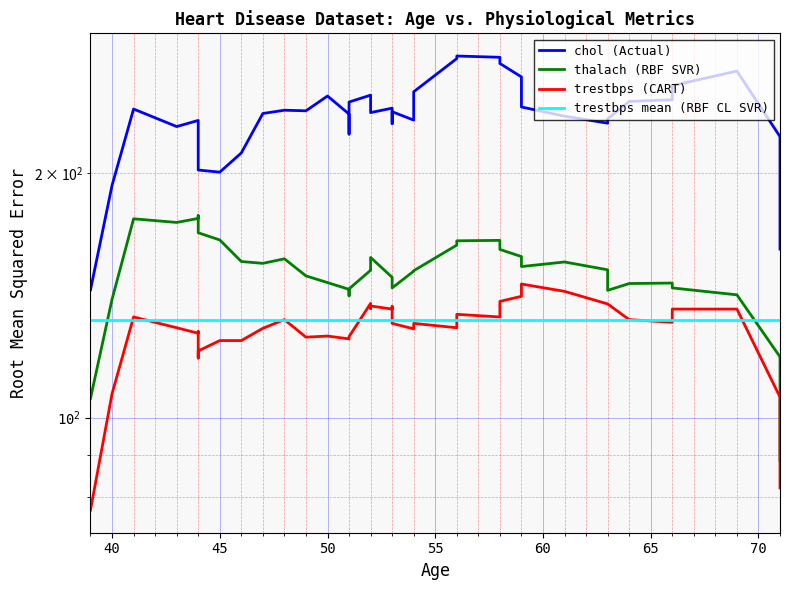

Which series has the largest total across all categories?

chol (Actual)